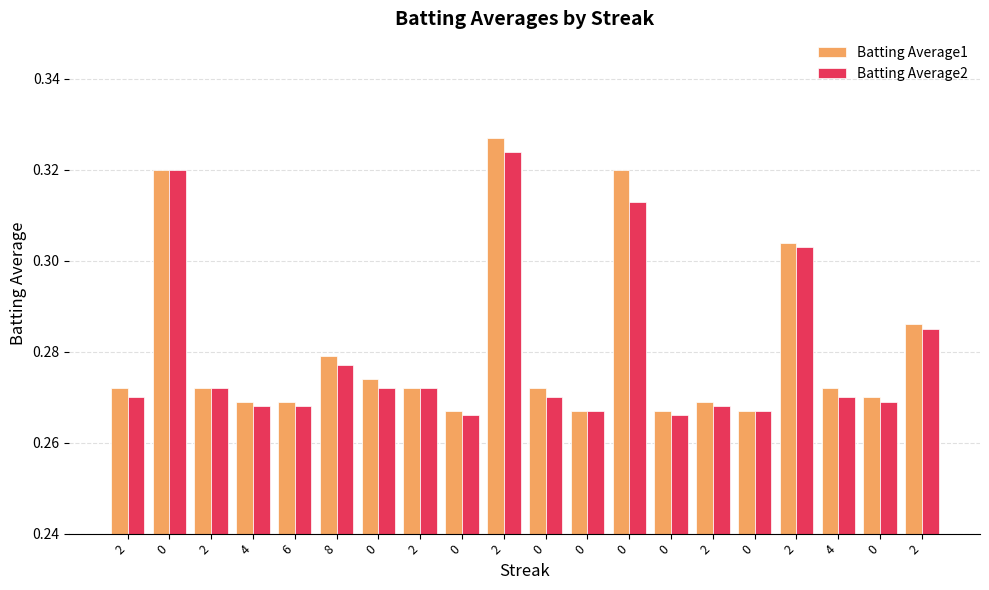

Rank the series by their maximum value, from lowest to highest.

Batting Average2, Batting Average1